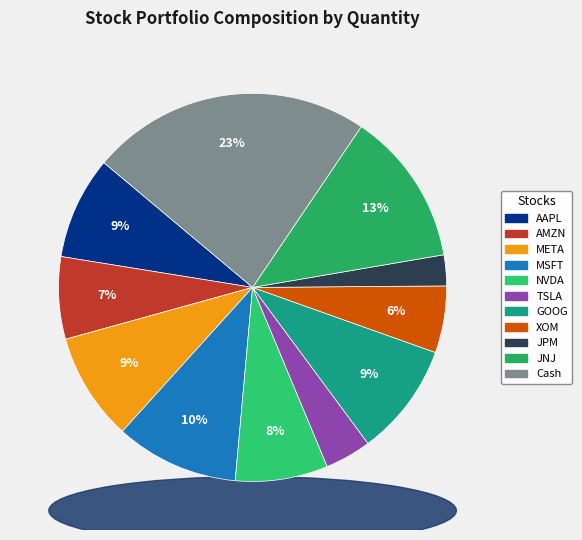

To the nearest percent, what is the average slice percentage?

9%